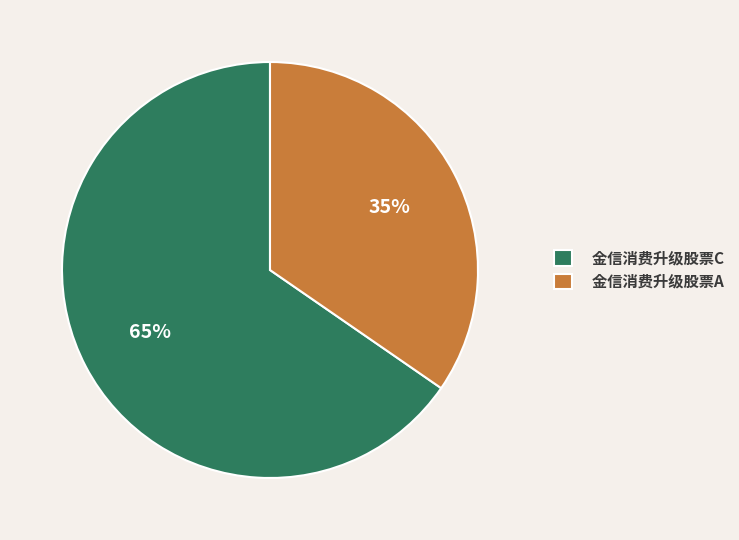

Rank the categories by value from lowest to highest.

金信消费升级股票A, 金信消费升级股票C